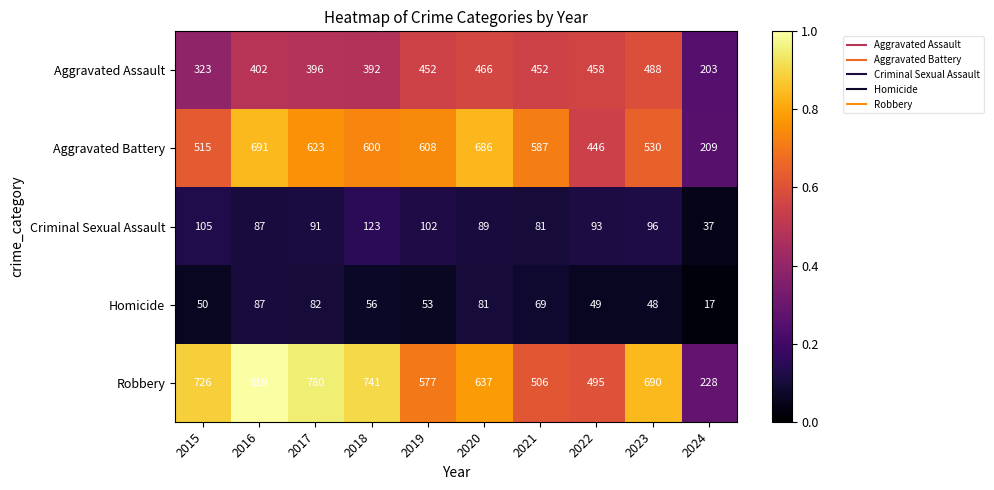

What is the total value across all series at 2021?

1695